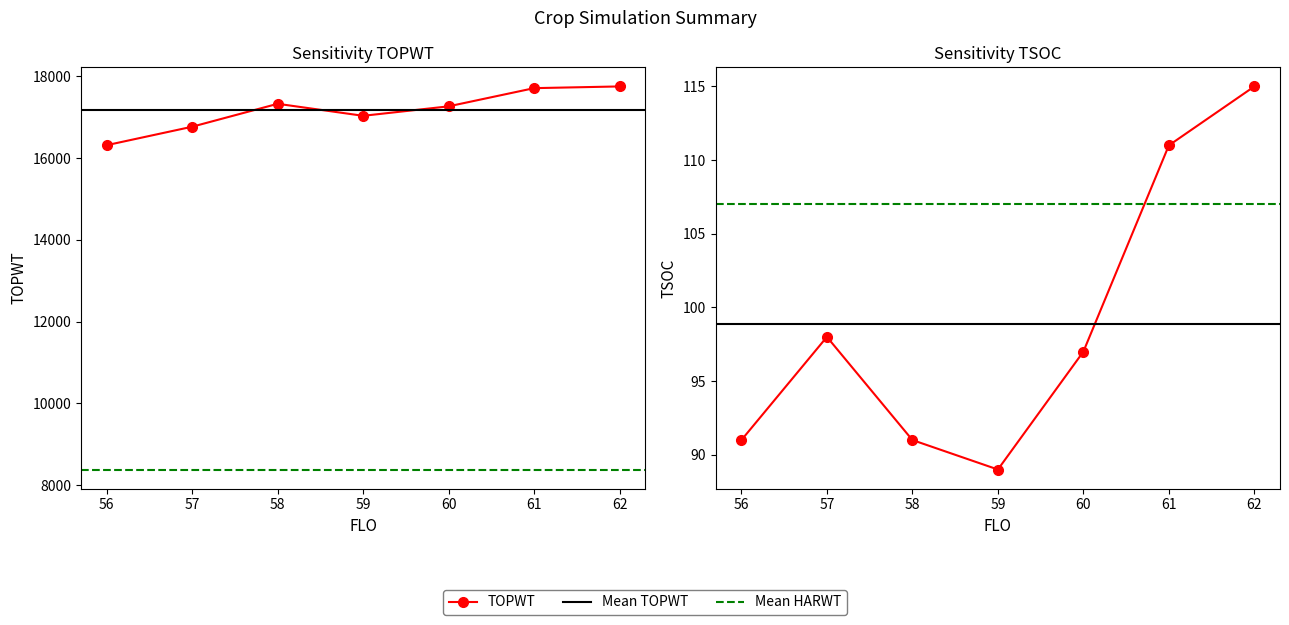

The value of TSOC at 59 is 89. True or false?

True